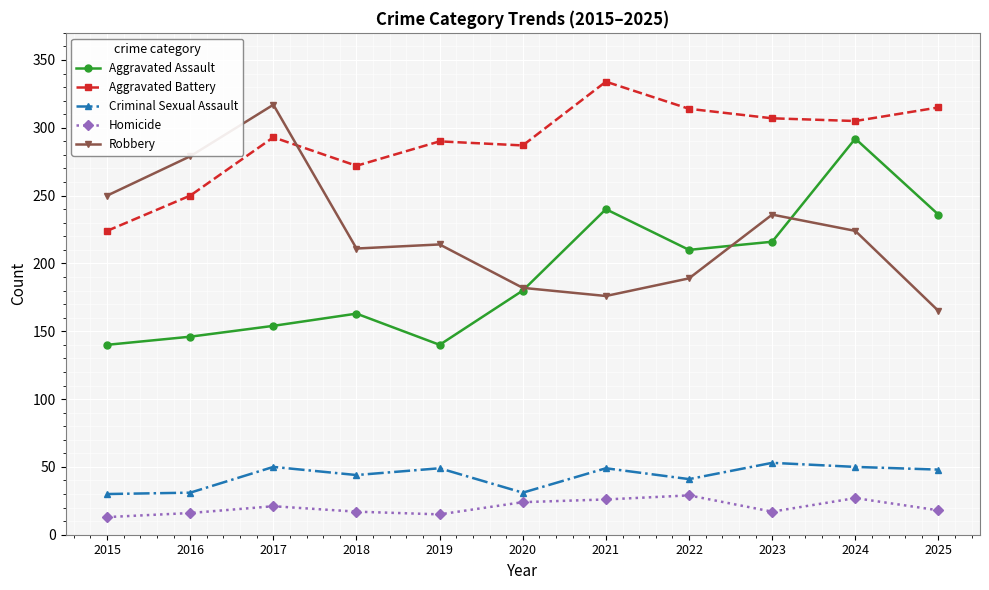

At which category does Robbery reach its first local peak?

2017